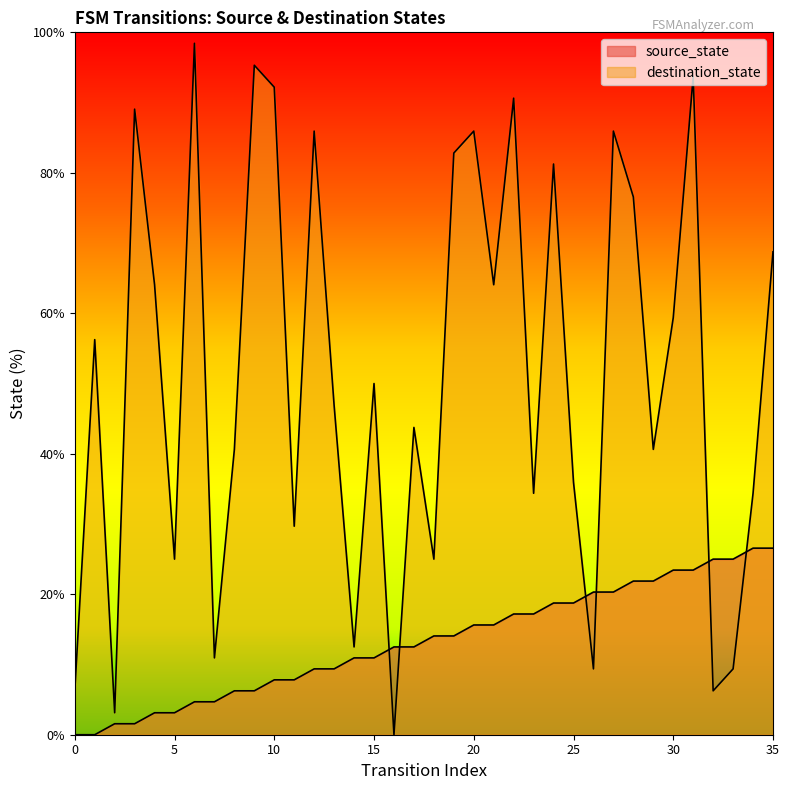

List the series in order of their peak value, highest first.

destination_state, source_state